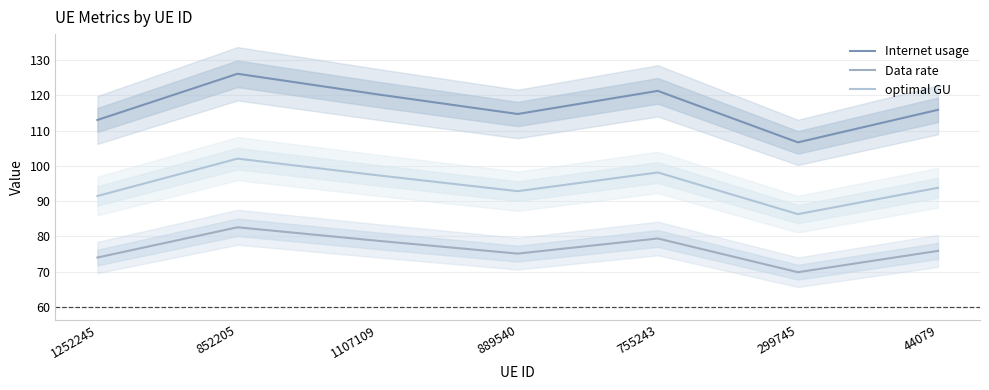

What is the difference between the Internet usage values at 44079 and 1107109?

4.4